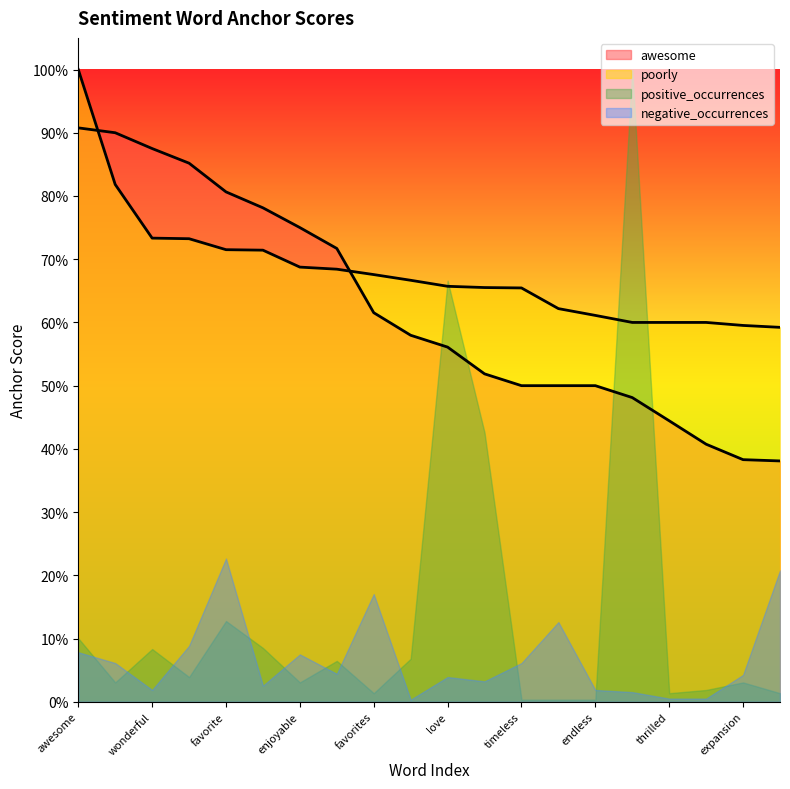

Count the number of categories in the chart.

20